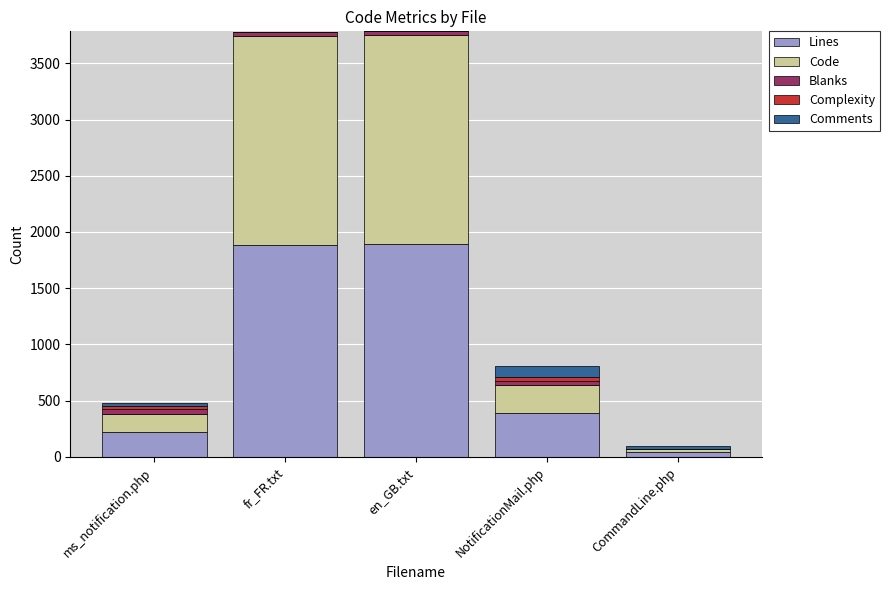

At which label is Lines closest to 969?

NotificationMail.php